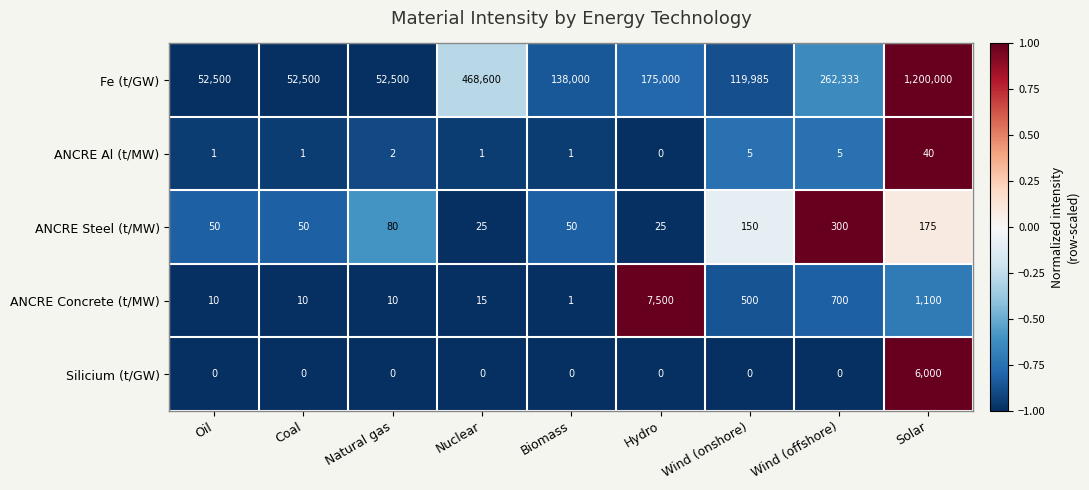

What is the difference between the maximum and second lowest values in the ANCRE Steel (t/MW) series?

275